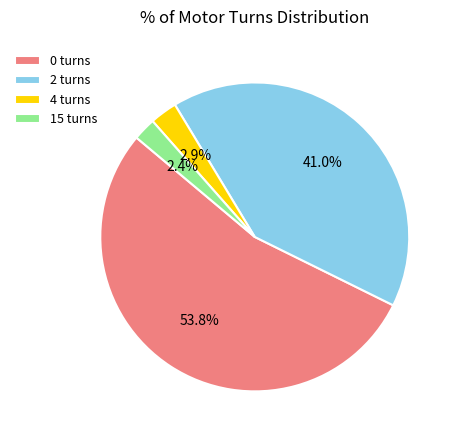

What is the largest slice in the pie chart?

0 turns